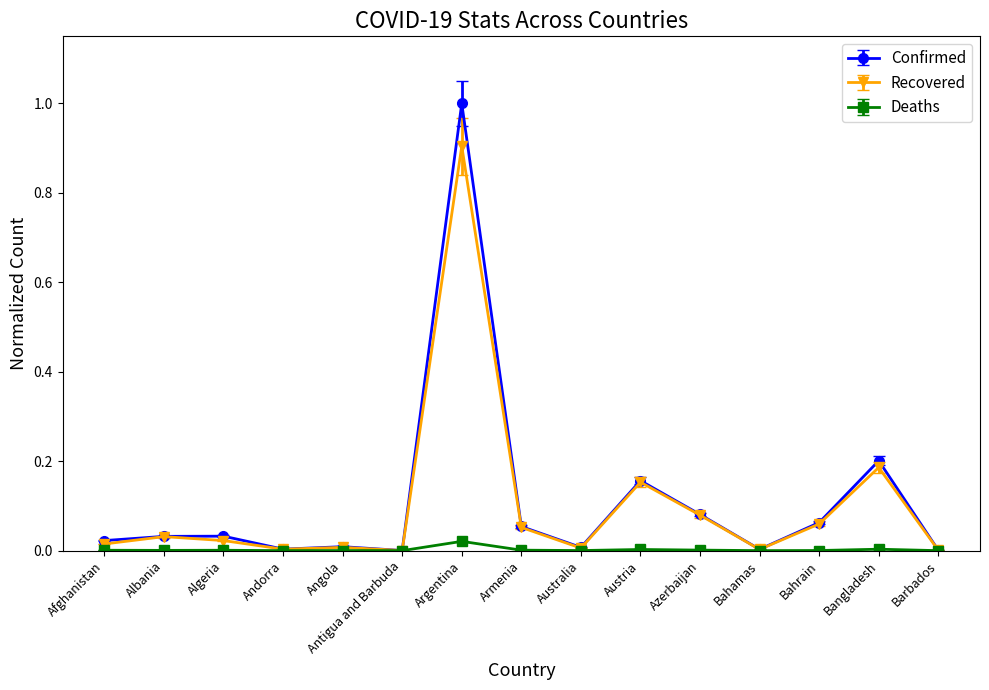

At which label does Recovered reach its peak?

Argentina